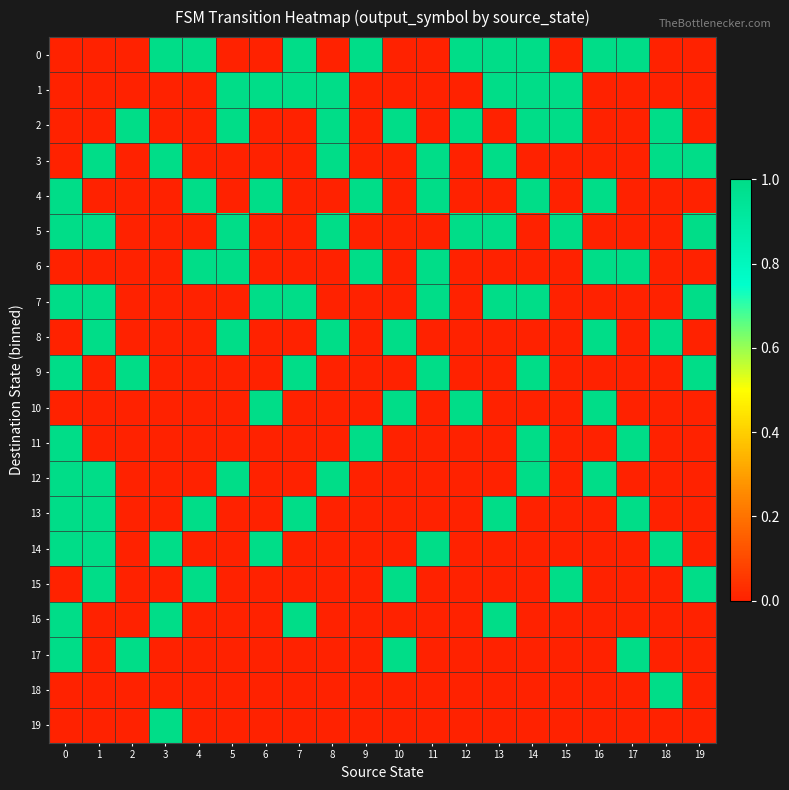

Reading left to right, transcribe all the data shown in this chart.

row_0: 0	0	0	1	1	0	0	1	0	1	0	0	1	1	1	0	1	1	0	0
row_1: 0	0	0	0	0	1	1	1	1	0	0	0	0	1	1	1	0	0	0	0
row_2: 0	0	1	0	0	1	0	0	1	0	1	0	1	0	1	1	0	0	1	0
row_3: 0	1	0	1	0	0	0	0	1	0	0	1	0	1	0	0	0	0	1	1
row_4: 1	0	0	0	1	0	1	0	0	1	0	1	0	0	1	0	1	0	0	0
row_5: 1	1	0	0	0	1	0	0	1	0	0	0	1	1	0	1	0	0	0	1
row_6: 0	0	0	0	1	1	0	0	0	1	0	1	0	0	0	0	1	1	0	0
row_7: 1	1	0	0	0	0	1	1	0	0	0	1	0	1	1	0	0	0	0	1
row_8: 0	1	0	0	0	1	0	0	1	0	1	0	0	0	0	0	1	0	1	0
row_9: 1	0	1	0	0	0	0	1	0	0	0	1	0	0	1	0	0	0	0	1
row_10: 0	0	0	0	0	0	1	0	0	0	1	0	1	0	0	0	1	0	0	0
row_11: 1	0	0	0	0	0	0	0	0	1	0	0	0	0	1	0	0	1	0	0
row_12: 1	1	0	0	0	1	0	0	1	0	0	0	0	0	1	0	1	0	0	0
row_13: 1	1	0	0	1	0	0	1	0	0	0	0	0	1	0	0	0	1	0	0
row_14: 1	1	0	1	0	0	1	0	0	0	0	1	0	0	0	0	0	0	1	0
row_15: 0	1	0	0	1	0	0	0	0	0	1	0	0	0	0	1	0	0	0	1
row_16: 1	0	0	1	0	0	0	1	0	0	0	0	0	1	0	0	0	0	0	0
row_17: 1	0	1	0	0	0	0	0	0	0	1	0	0	0	0	0	0	1	0	0
row_18: 0	0	0	0	0	0	0	0	0	0	0	0	0	0	0	0	0	0	1	0
row_19: 0	0	0	1	0	0	0	0	0	0	0	0	0	0	0	0	0	0	0	0